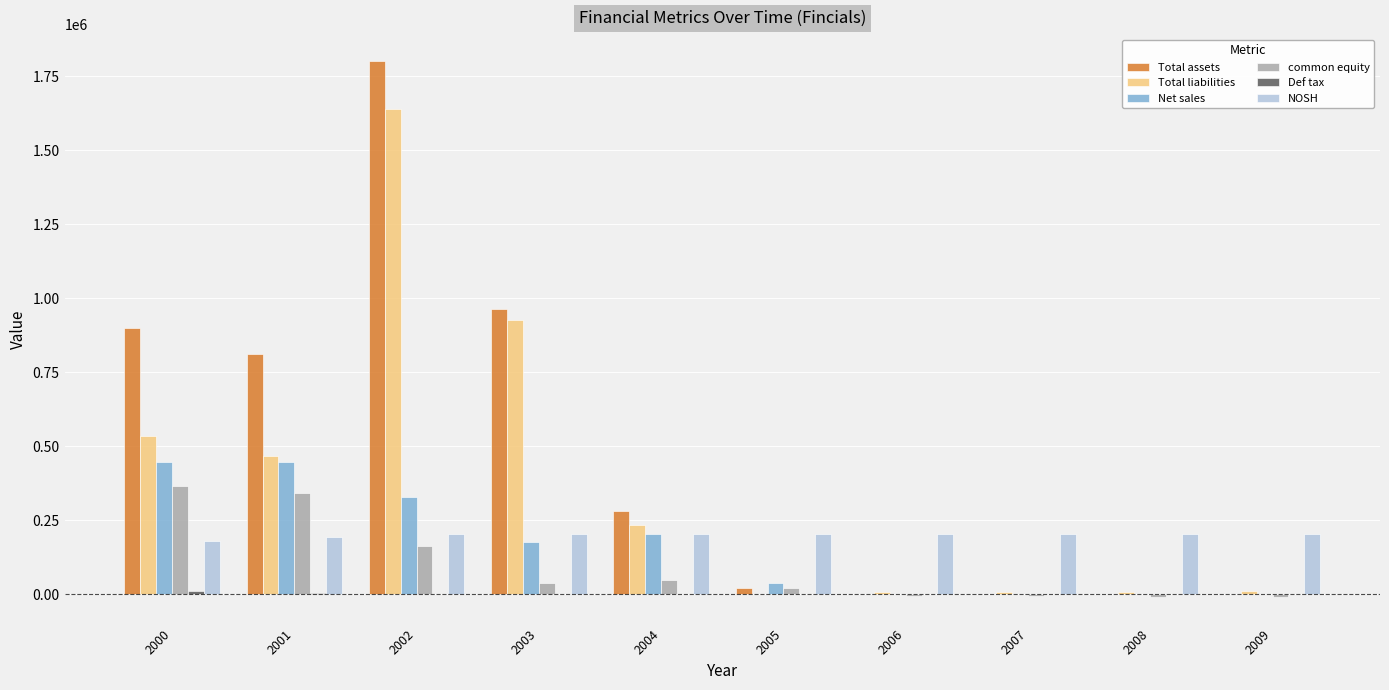

Which series changed the most between 2002 and 2004?

Total assets